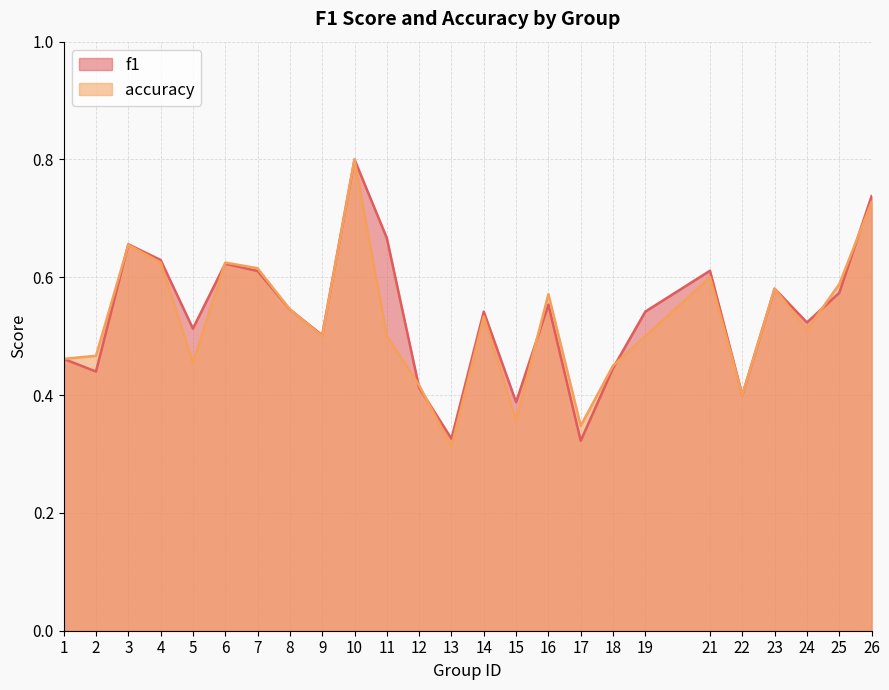

What is the greatest value displayed?

0.8